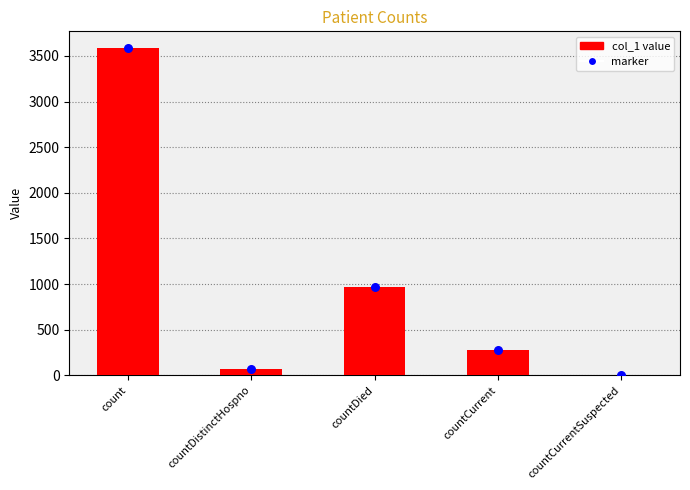

At how many categories does at least one series exceed 2864?

1